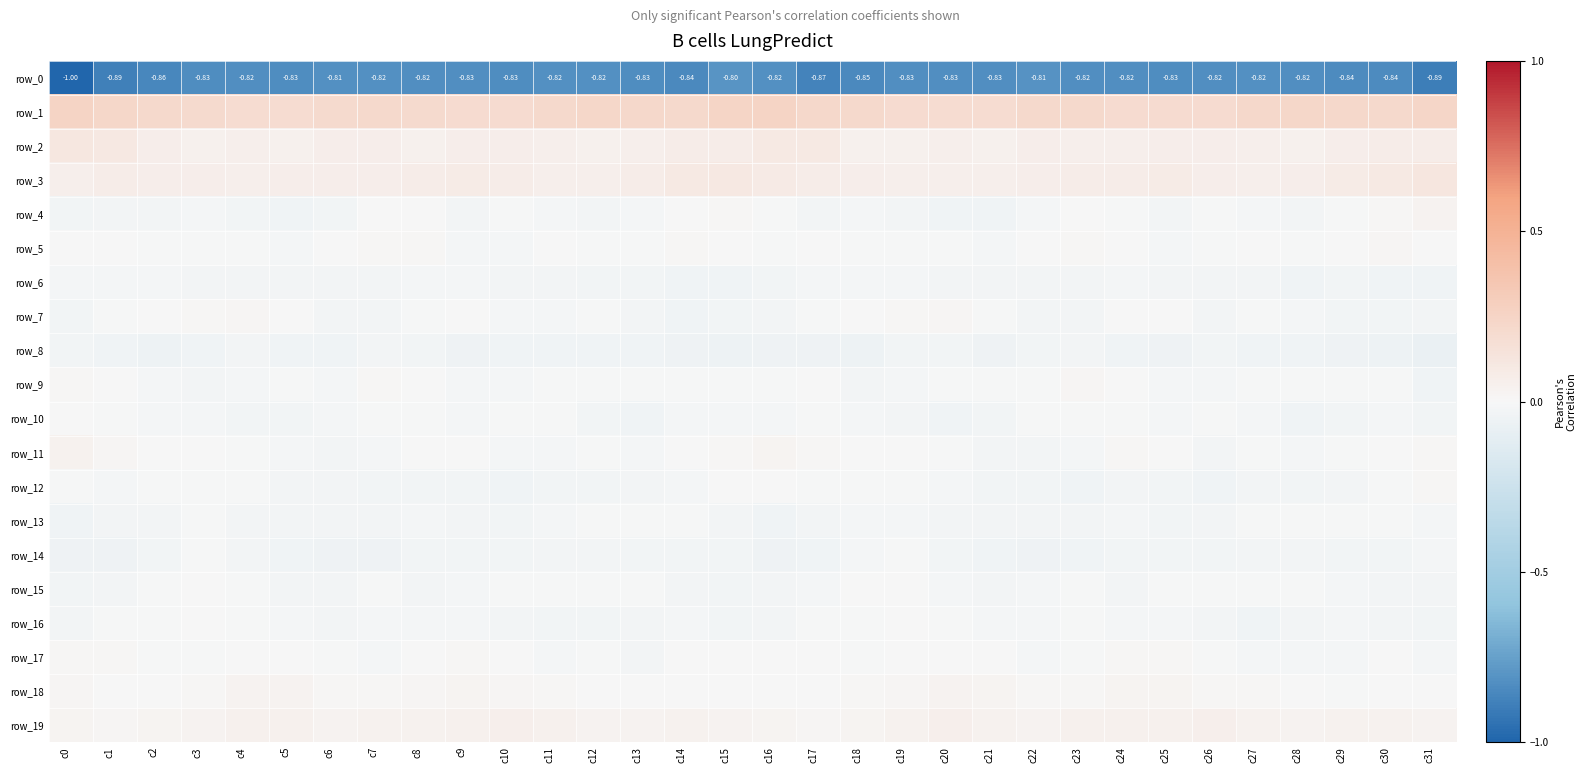

At which label is row_17 closest to 0?

c4